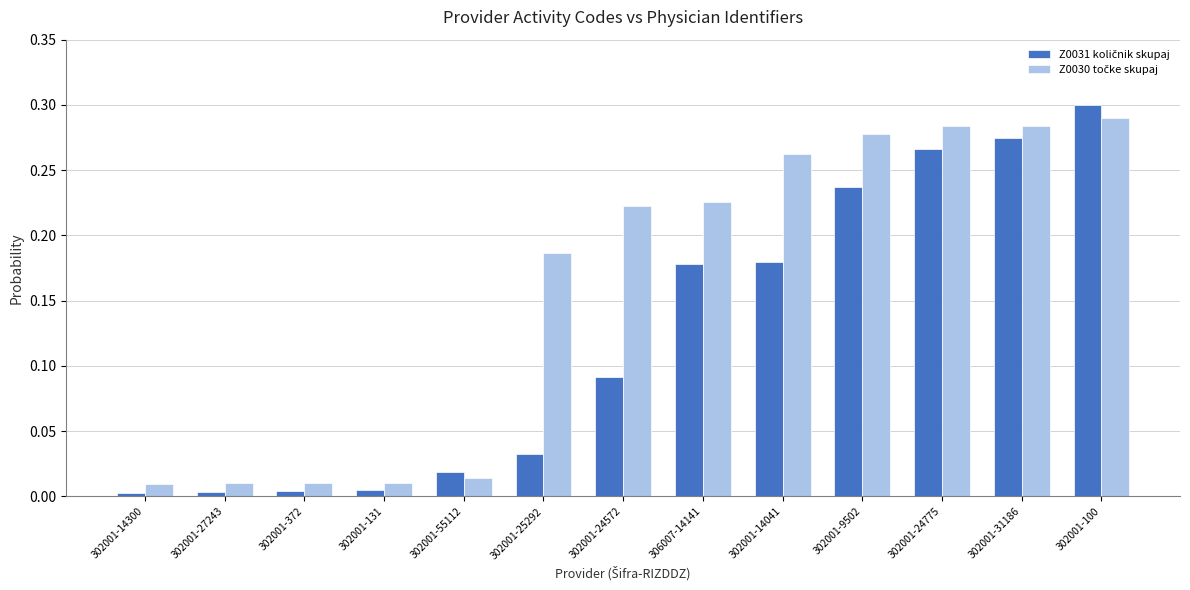

At which category is the sum across all series the highest?

302001-100